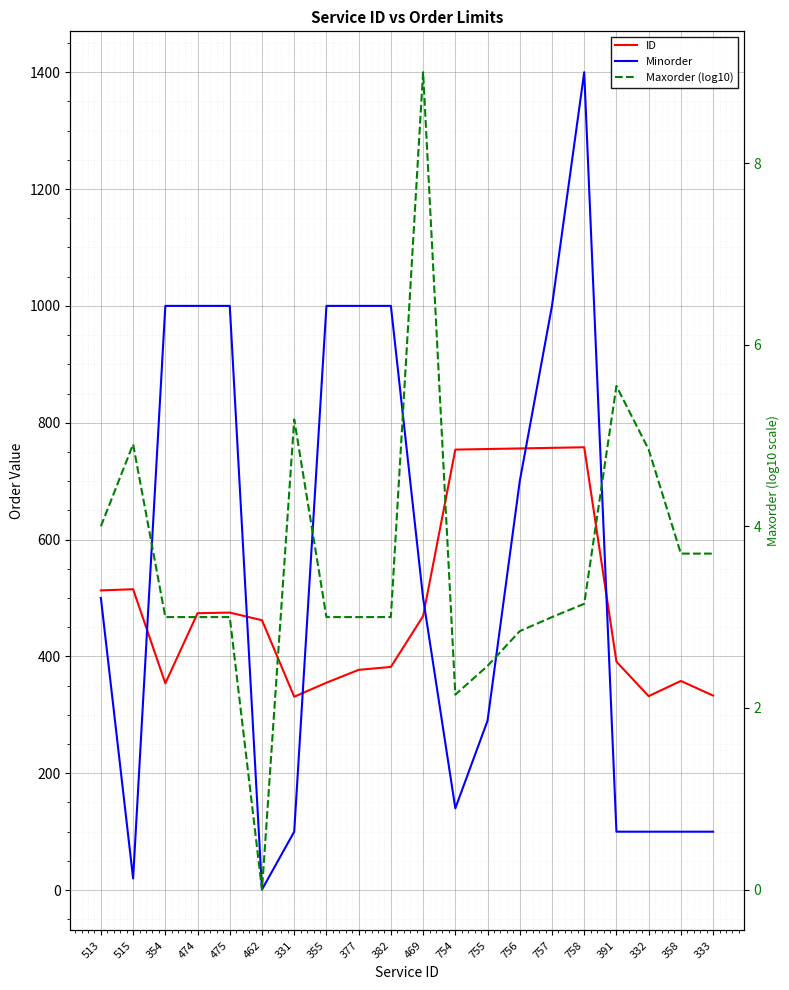

Between 377 and 755, which series saw the biggest shift?

Minorder